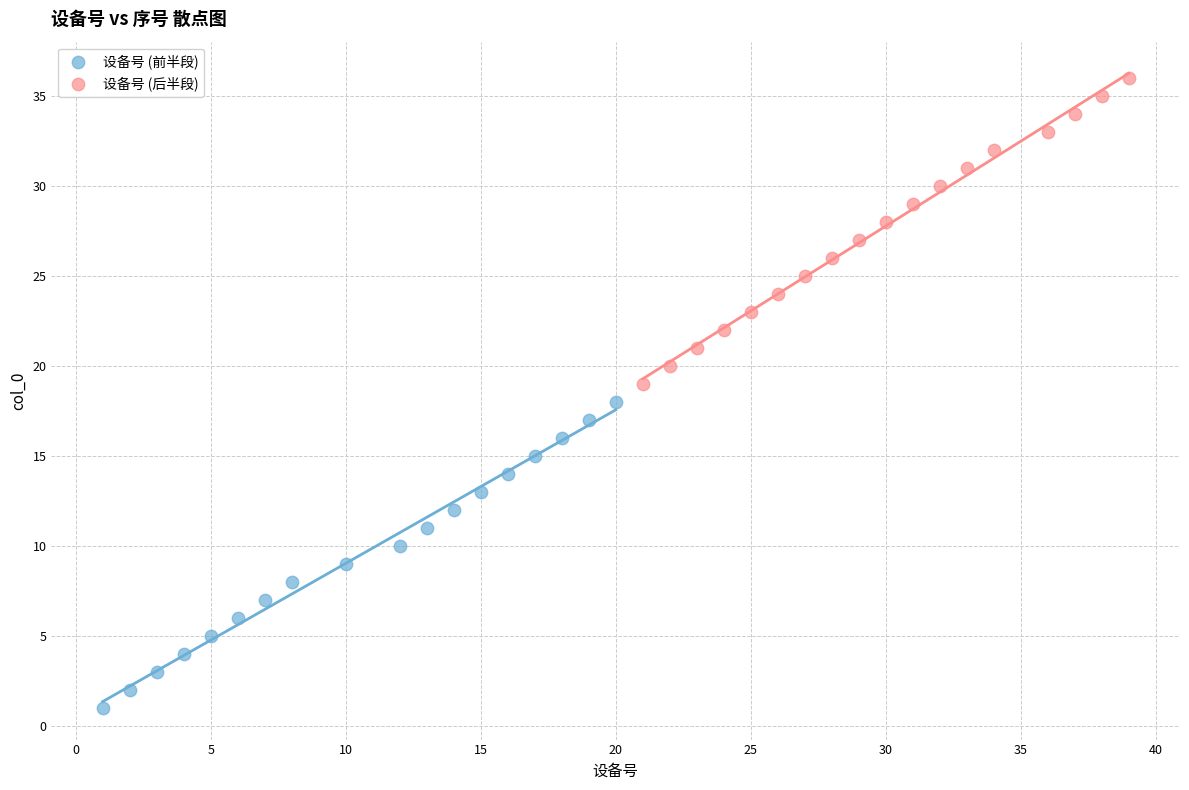

Which series contains the highest Y value?

设备号 (后半段)